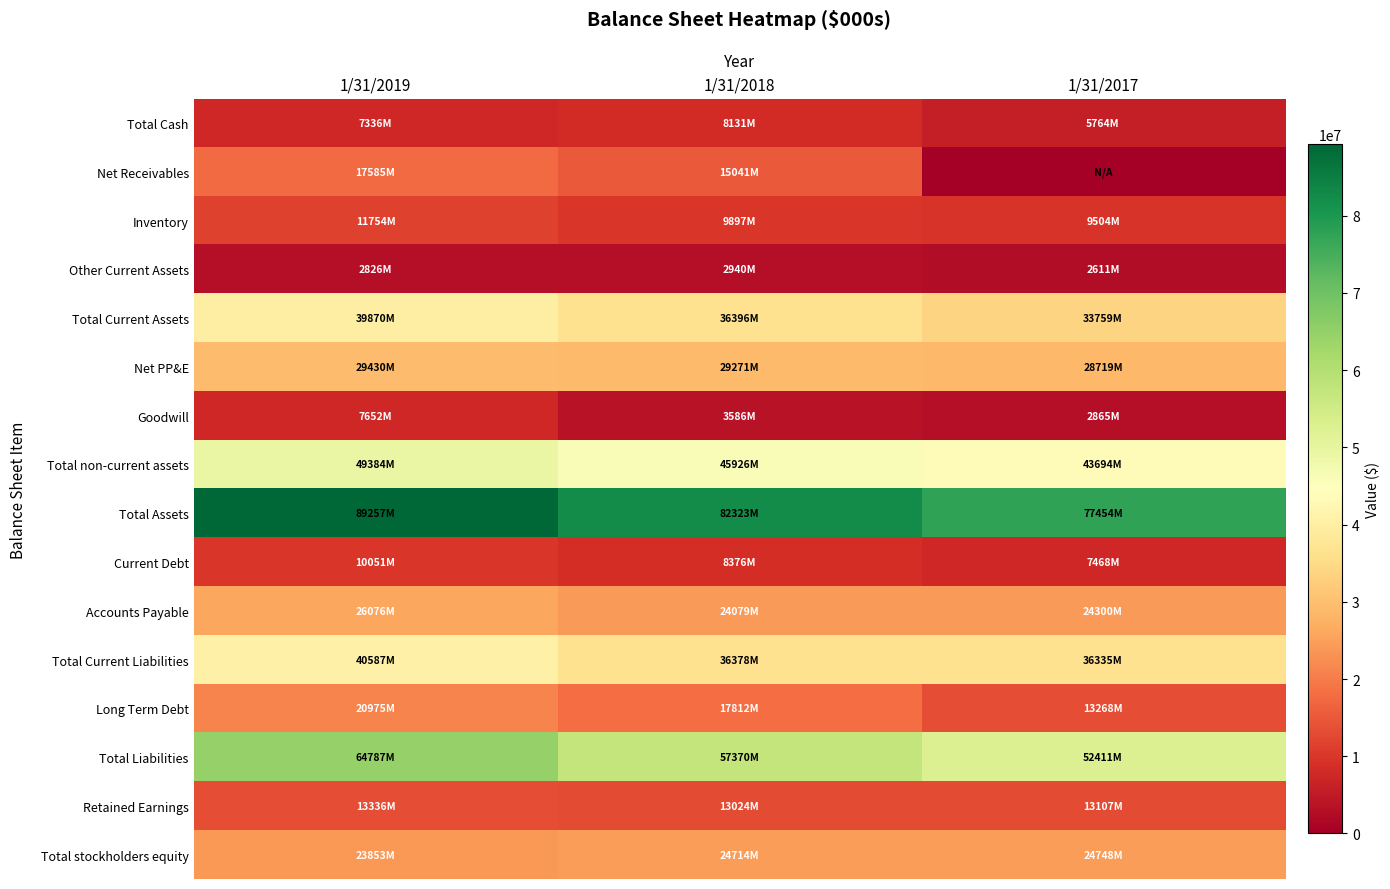

Reading left to right, list all the values displayed in this chart.

Total Cash: 1/31/2019=7336000	1/31/2018=8131000	1/31/2017=5764000
Net Receivables: 1/31/2019=17585000	1/31/2018=15041000	1/31/2017=0
Inventory: 1/31/2019=11754000	1/31/2018=9897000	1/31/2017=9504000
Other Current Assets: 1/31/2019=2826000	1/31/2018=2940000	1/31/2017=2611000
Total Current Assets: 1/31/2019=39870000	1/31/2018=36396000	1/31/2017=33759000
Net PP&E: 1/31/2019=29430000	1/31/2018=29271000	1/31/2017=28719000
Goodwill: 1/31/2019=7652000	1/31/2018=3586000	1/31/2017=2865000
Total non-current assets: 1/31/2019=49384000	1/31/2018=45926000	1/31/2017=43694000
Total Assets: 1/31/2019=89257000	1/31/2018=82323000	1/31/2017=77454000
Current Debt: 1/31/2019=10051000	1/31/2018=8376000	1/31/2017=7468000
Accounts Payable: 1/31/2019=26076000	1/31/2018=24079000	1/31/2017=24300000
Total Current Liabilities: 1/31/2019=40587000	1/31/2018=36378000	1/31/2017=36335000
Long Term Debt: 1/31/2019=20975000	1/31/2018=17812000	1/31/2017=13268000
Total Liabilities: 1/31/2019=64787000	1/31/2018=57370000	1/31/2017=52411000
Retained Earnings: 1/31/2019=13336000	1/31/2018=13024000	1/31/2017=13107000
Total stockholders equity: 1/31/2019=23853000	1/31/2018=24714000	1/31/2017=24748000